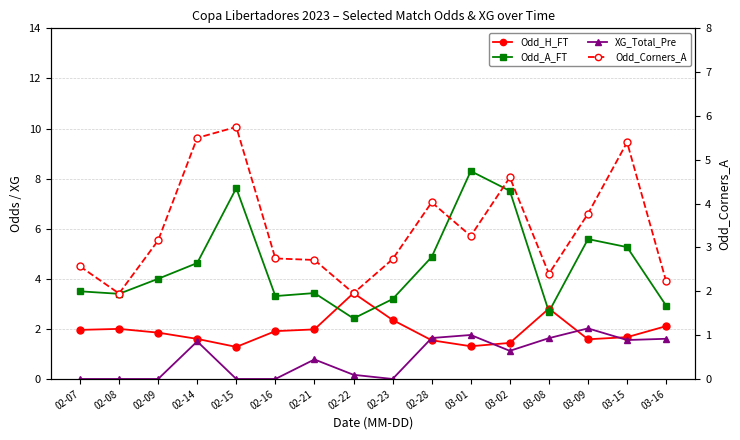

How many times do Odd_Corners_A and Odd_A_FT cross each other?

4